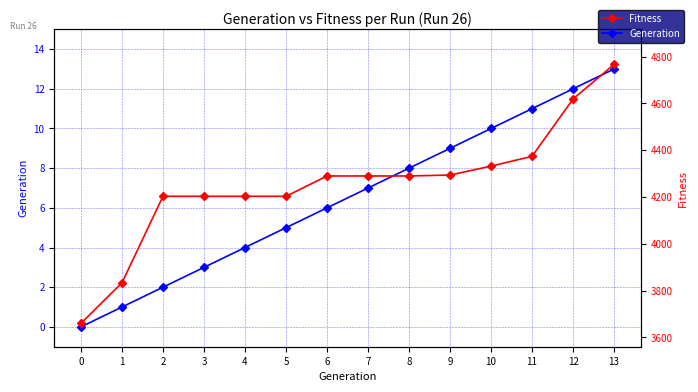

How many values in the Generation series exceed 7?

6